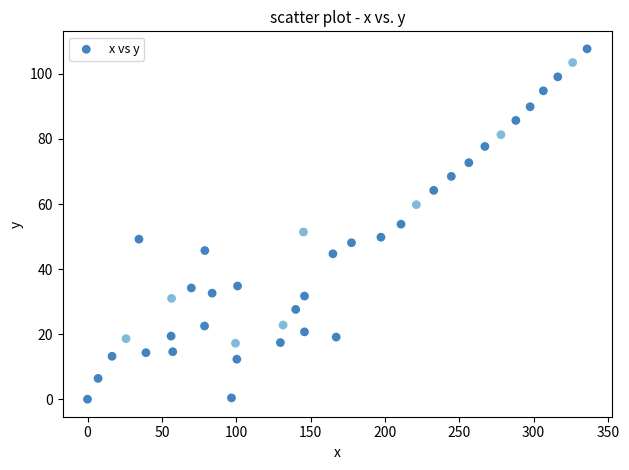

What is the range of Y values (max minus min)?

107.7